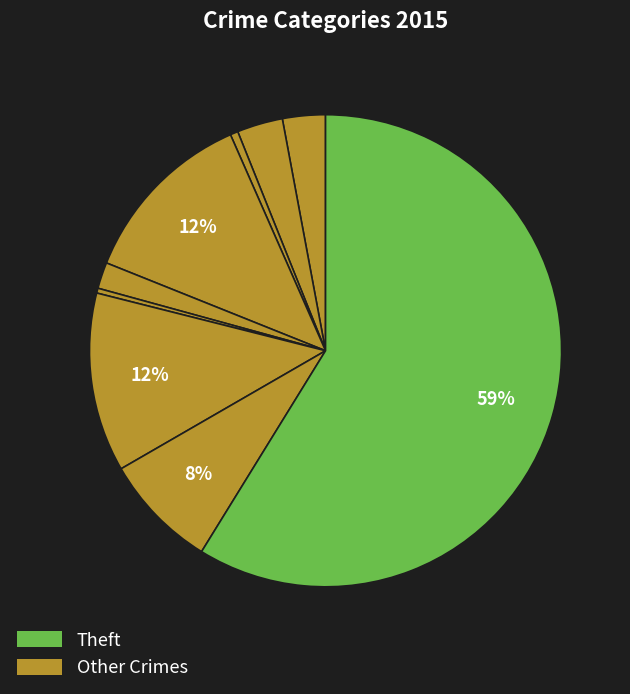

How many segments does this pie chart have?

9